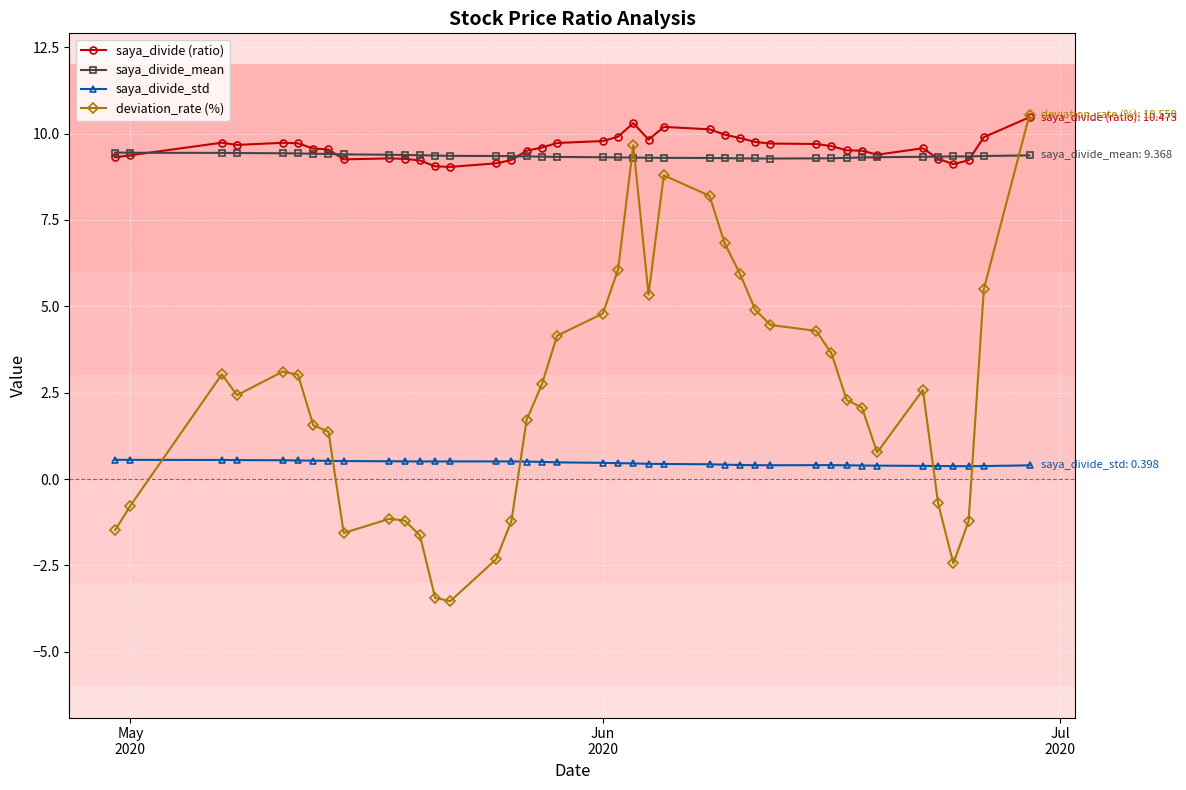

Which series ends up on top after the final intersection of deviation_rate (%) and saya_divide_std?

deviation_rate (%)